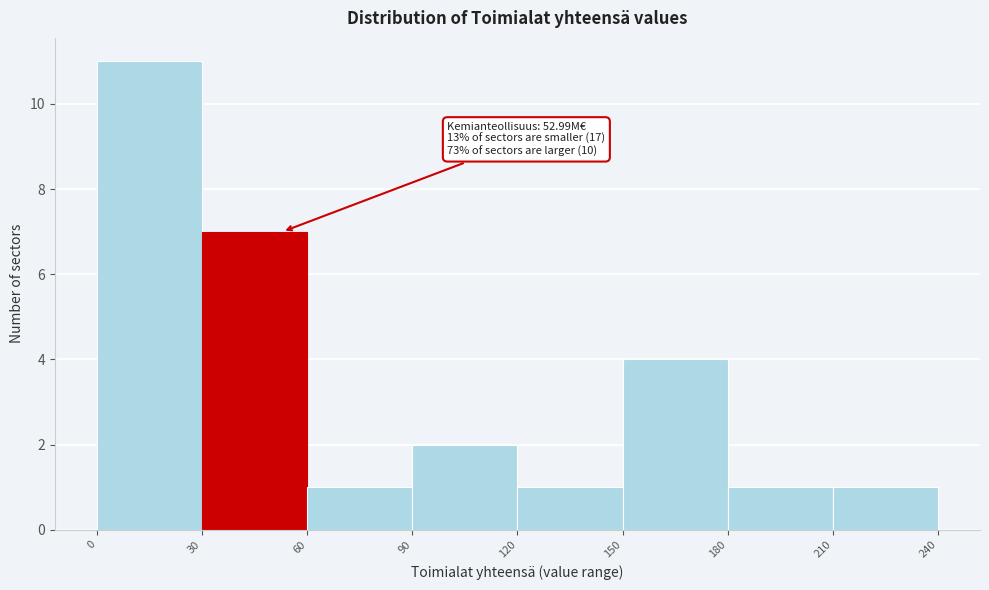

Which range on the x-axis has the tallest bar?

0 to 30